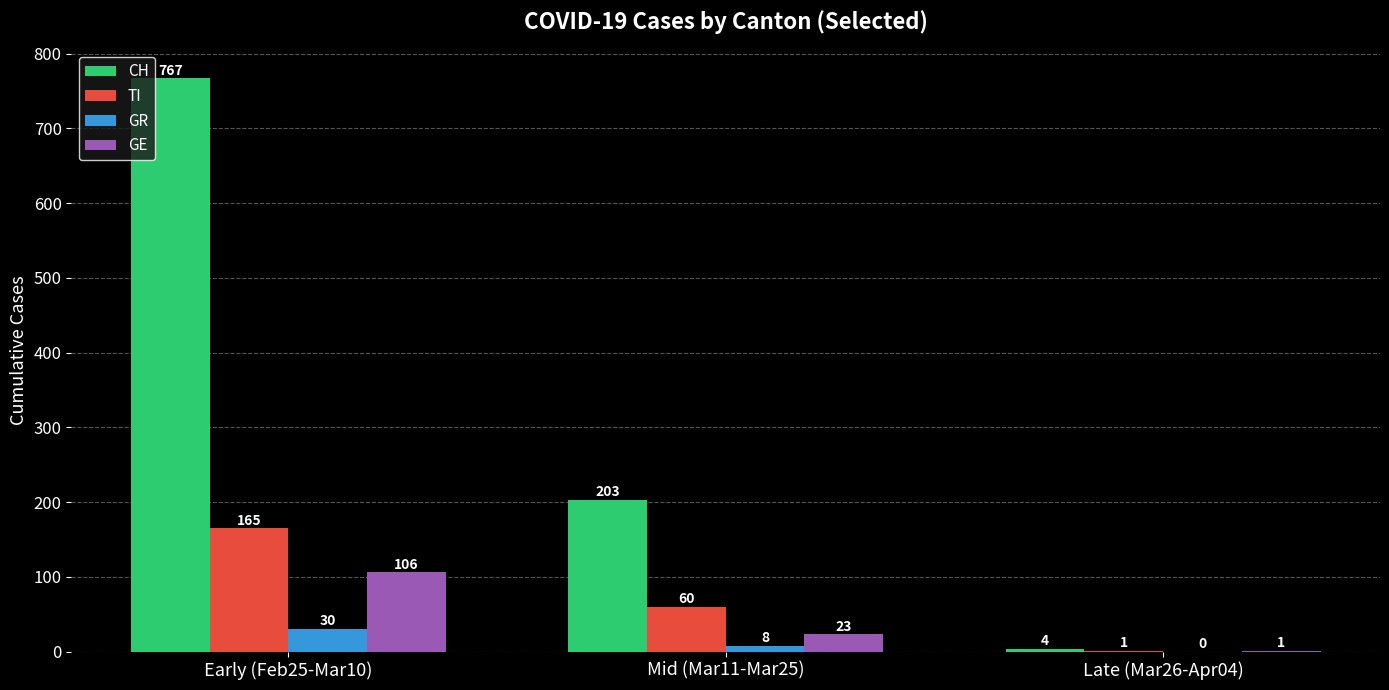

Are the bars grouped side by side (vs. stacked)?

Yes